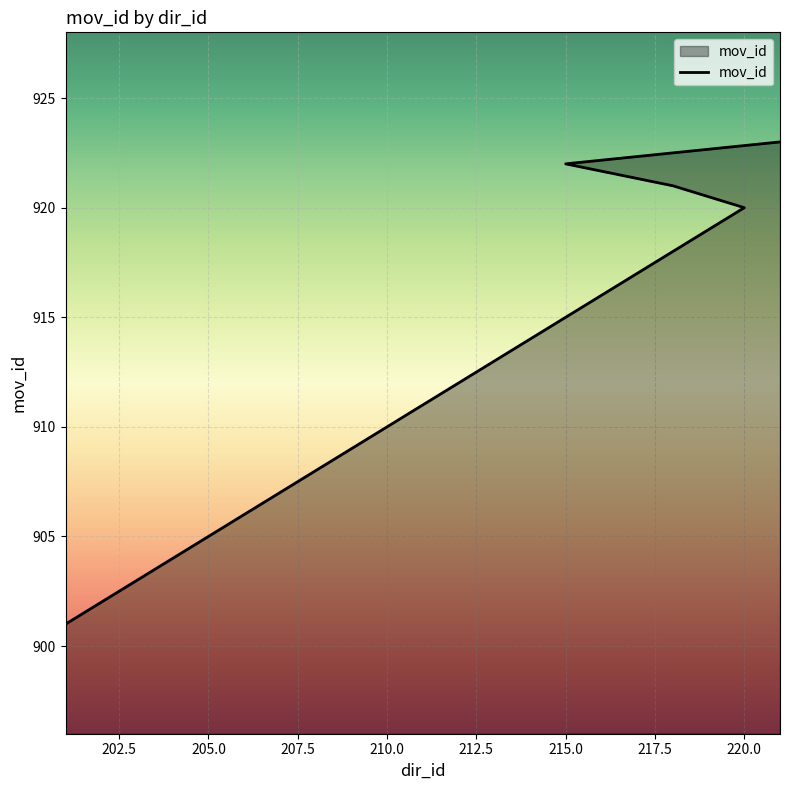

Which category has the lowest value across all series?

201